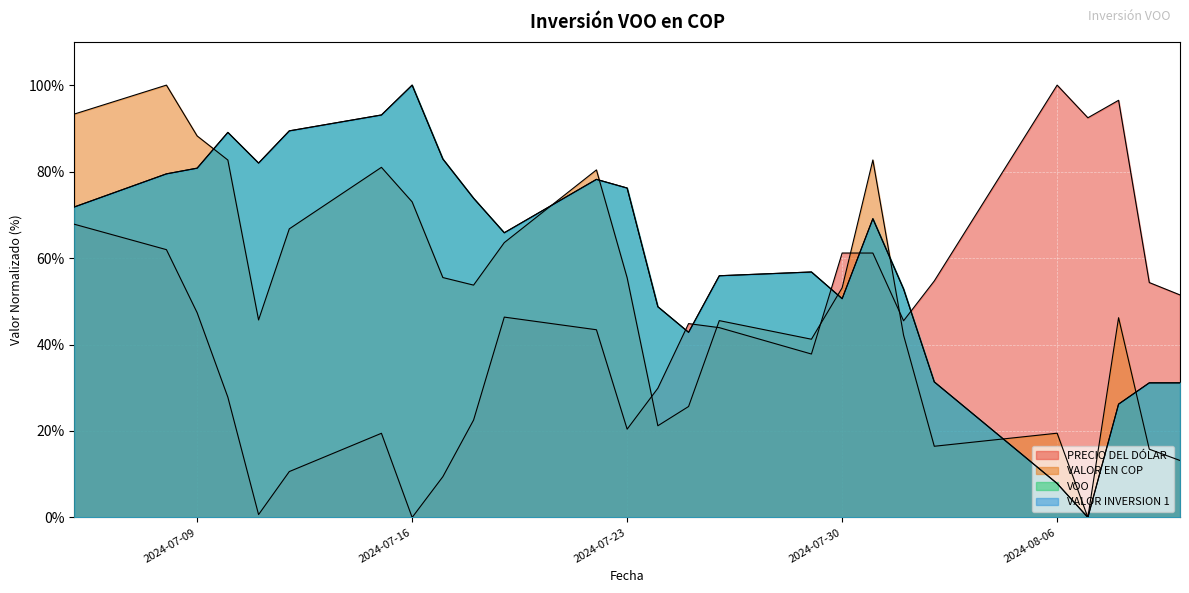

How many times do VALOR EN COP and VOO cross each other?

7